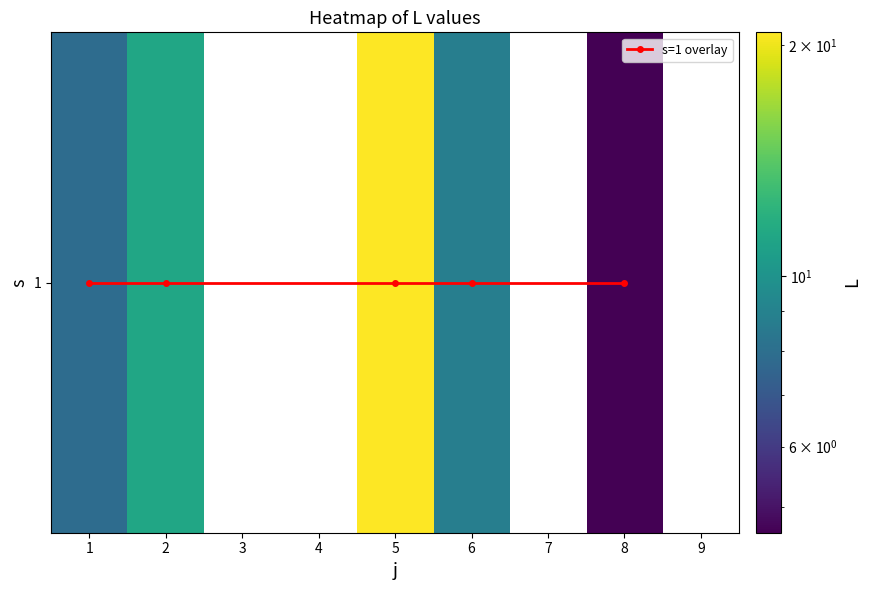

The value at 4 is -14.1. True or false?

False